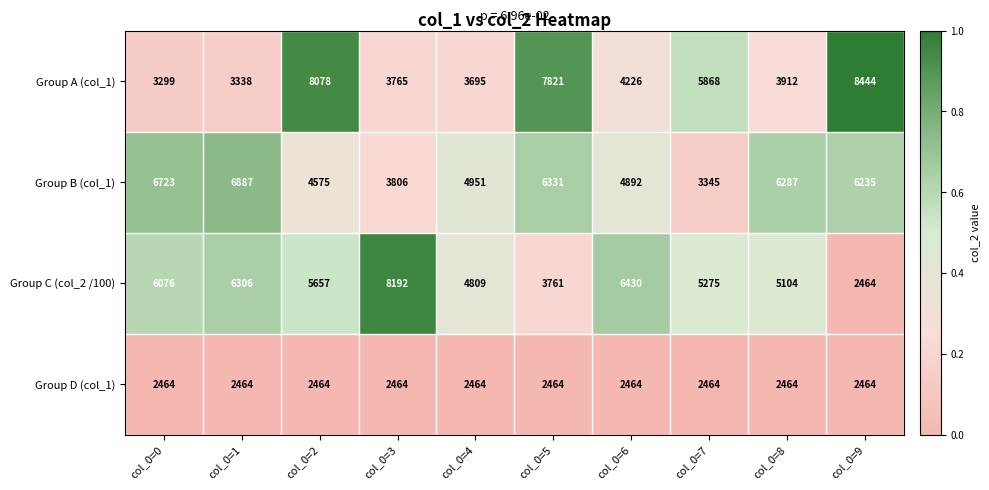

What is the greatest value displayed?

8444